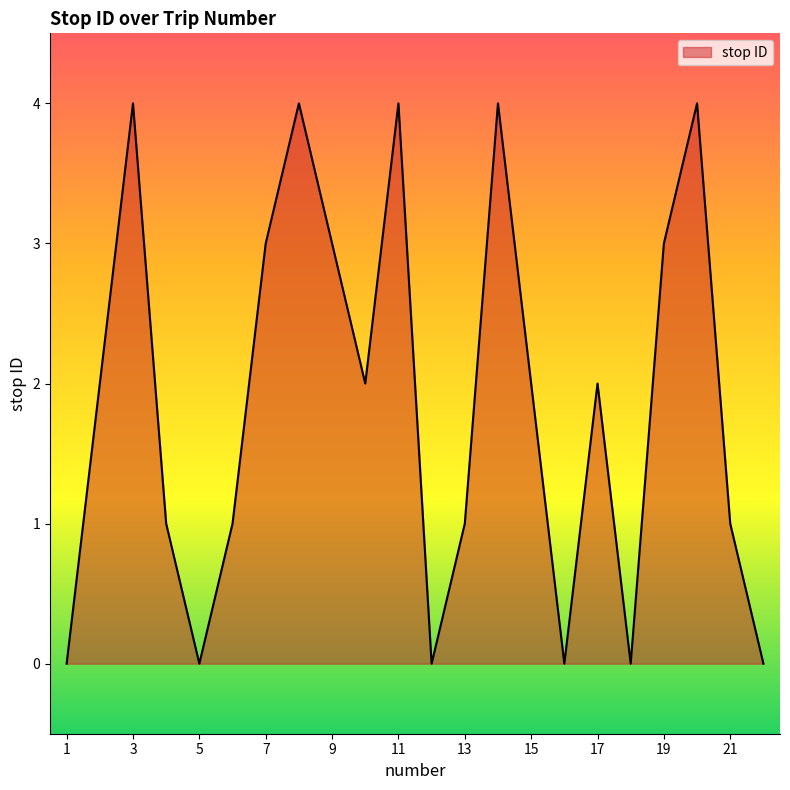

How many interior local valleys (lower than both neighbors) does the data have?

5